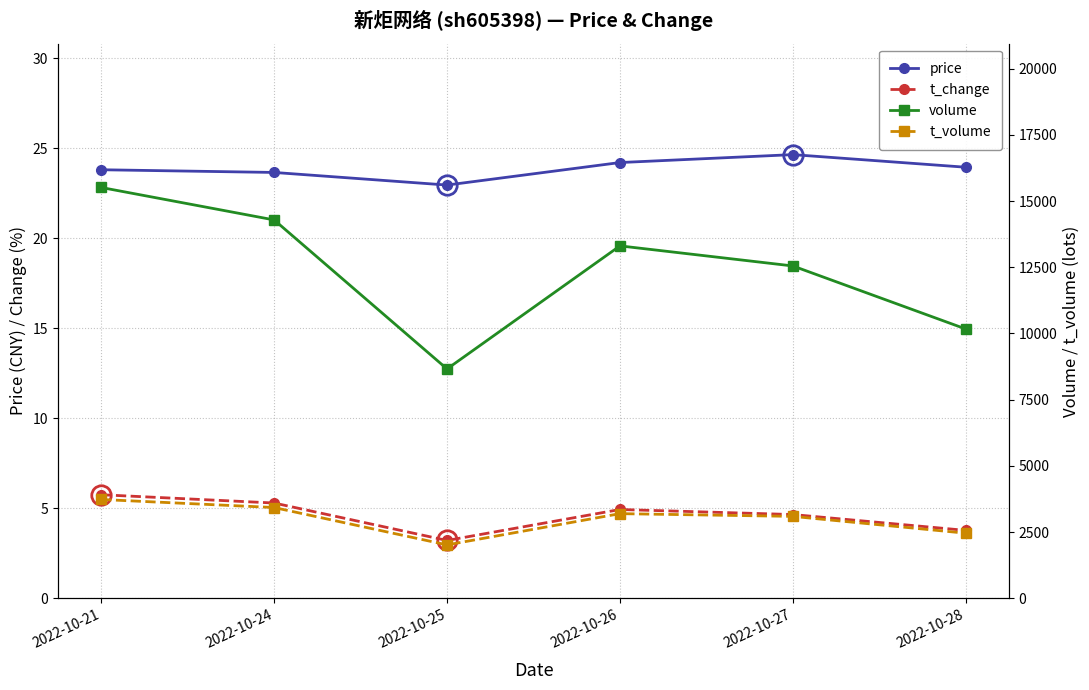

What are all the series names shown in the legend?

price, t_change, volume, t_volume